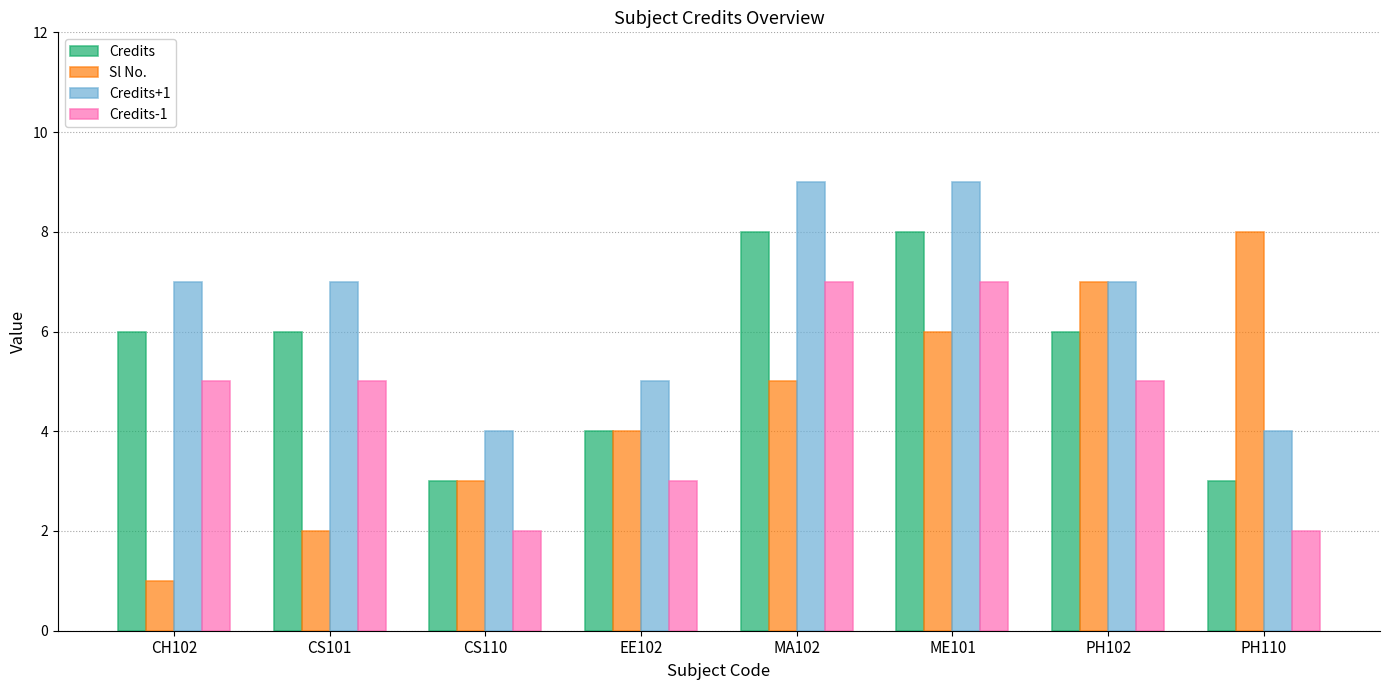

What are all the series names shown in the legend?

Credits, Sl No., Credits+1, Credits-1